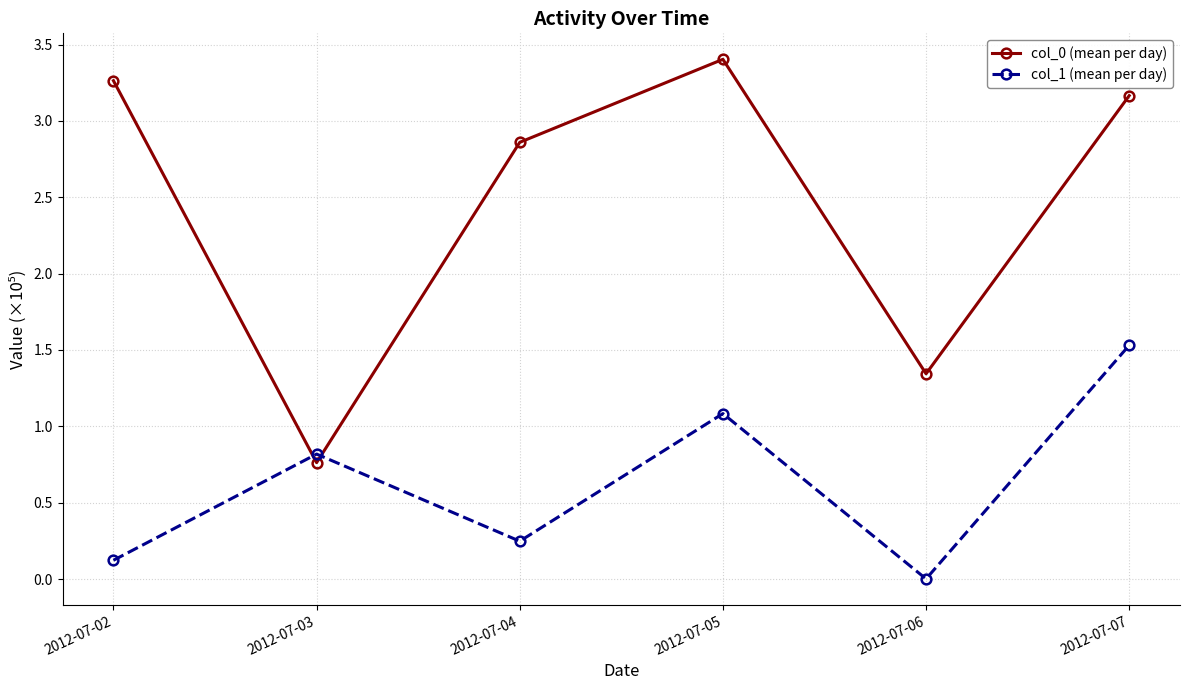

How many values in the col_0 (mean per day) series exceed 3?

3